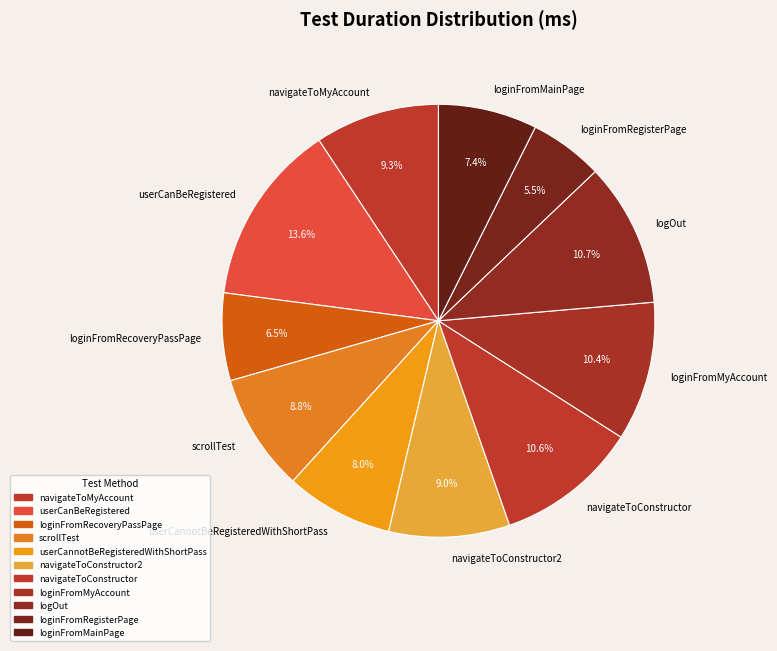

To the nearest percent, what portion does navigateToConstructor represent?

11%